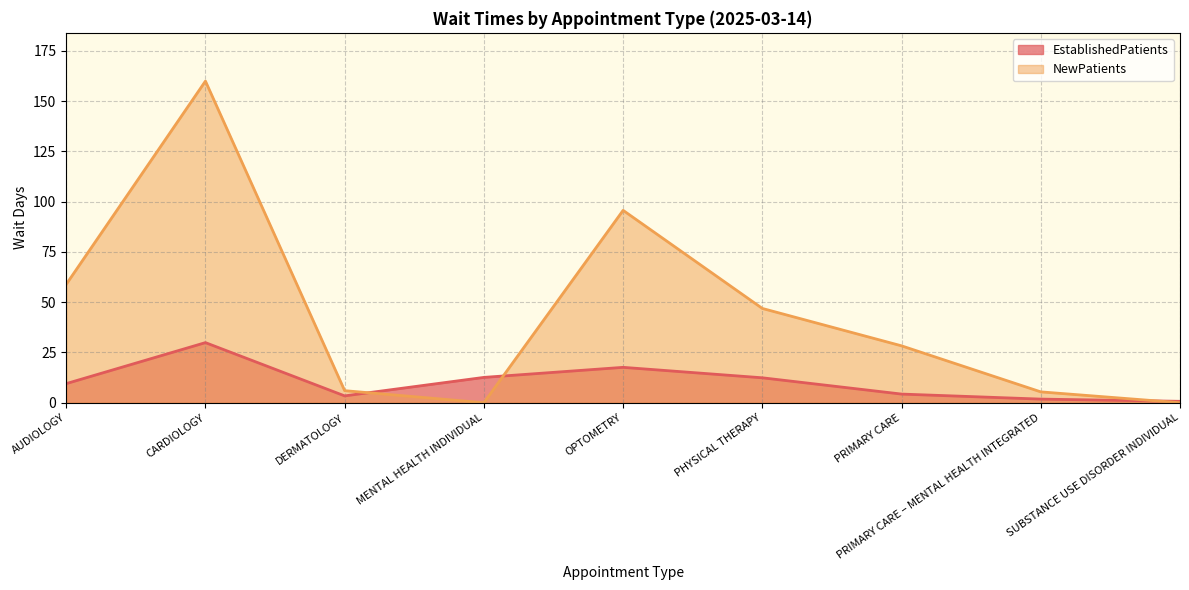

How many values in the NewPatients series exceed 28?

5